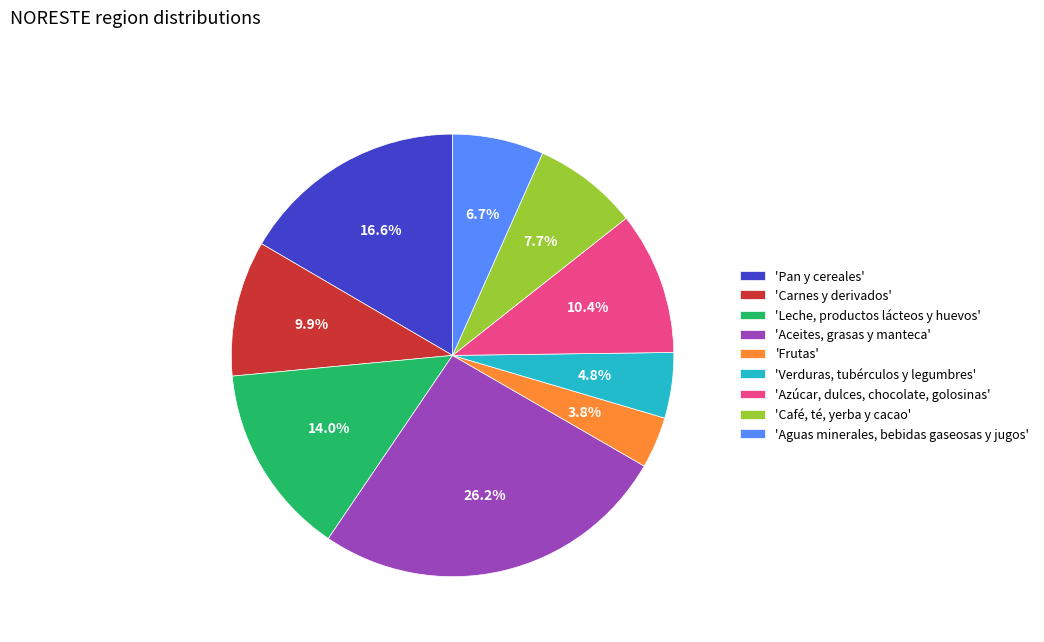

How many segments does this pie chart have?

9